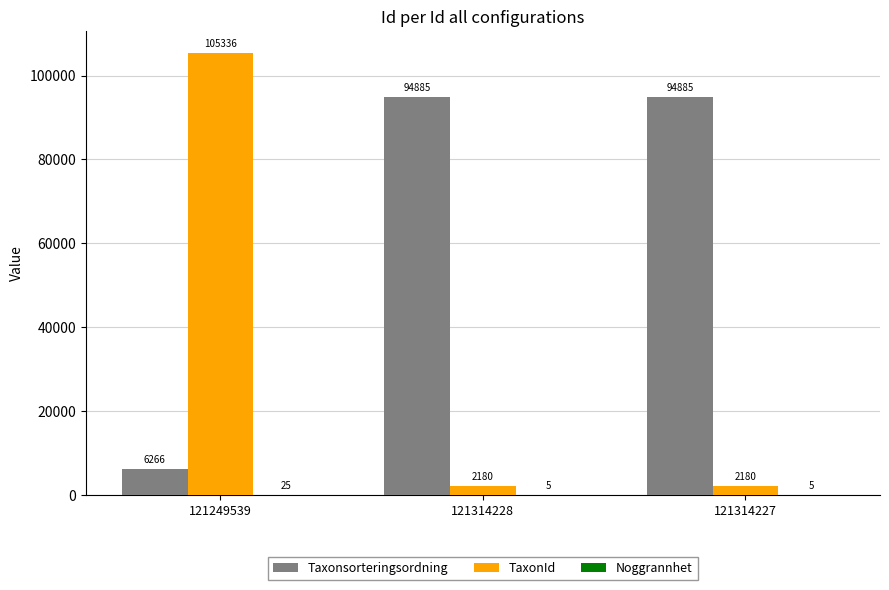

What is the sum of the TaxonId values at 121249539 and 121314227?

107516